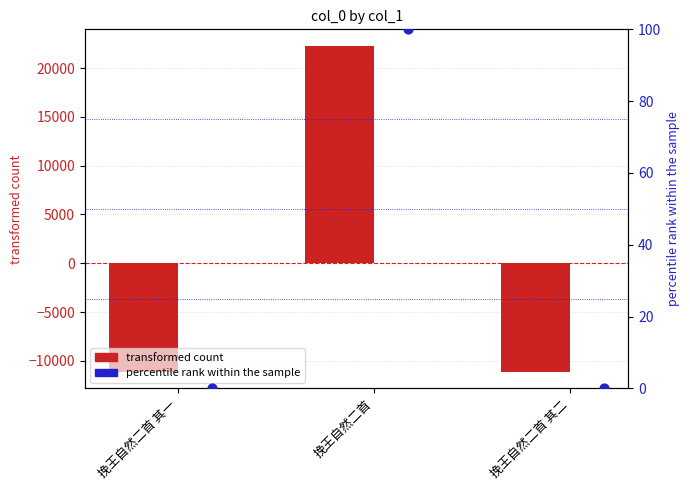

Which series reaches the maximum Y coordinate?

transformed count